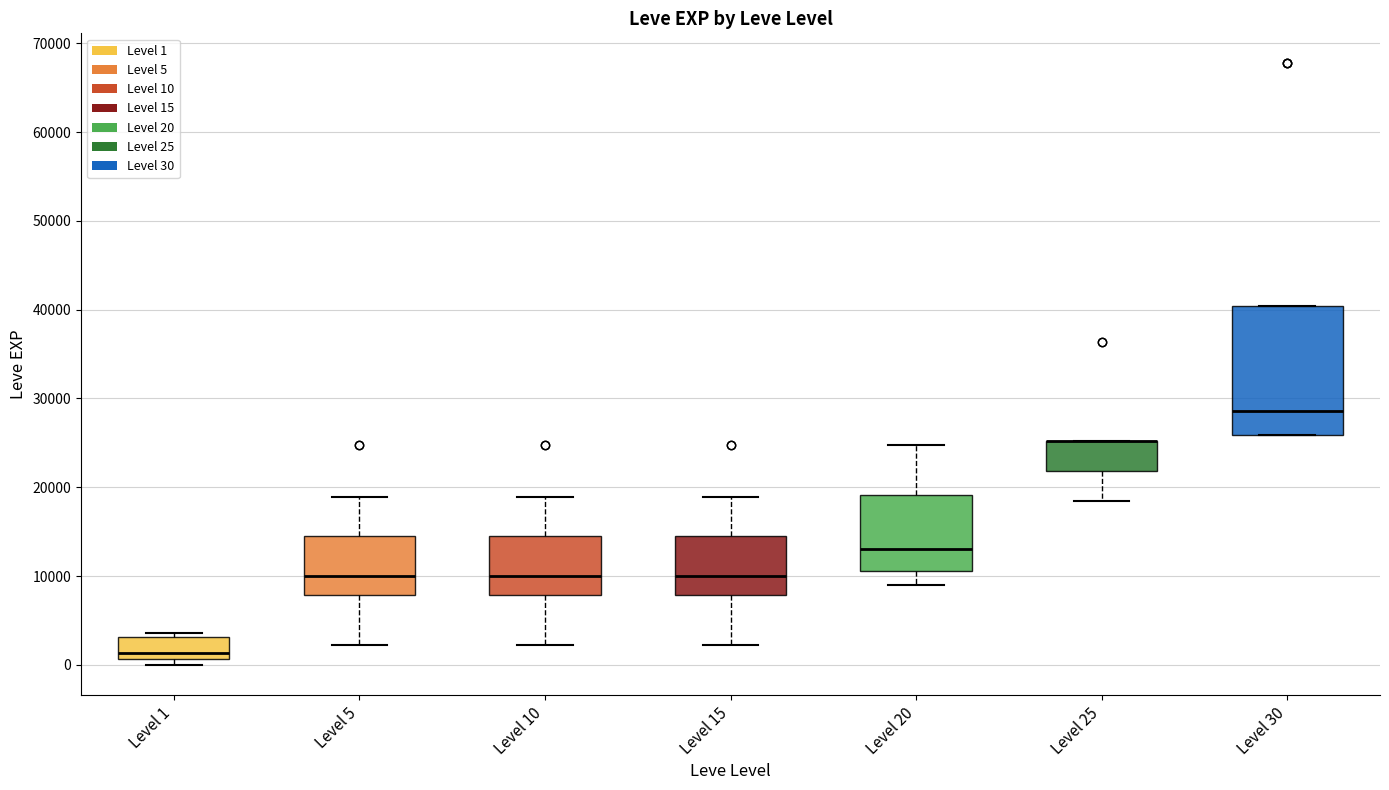

Where does the lower whisker of the box for Level 20 end on the y-axis? The values are not printed on the chart, so give them approximately, as read against the axis.

9000